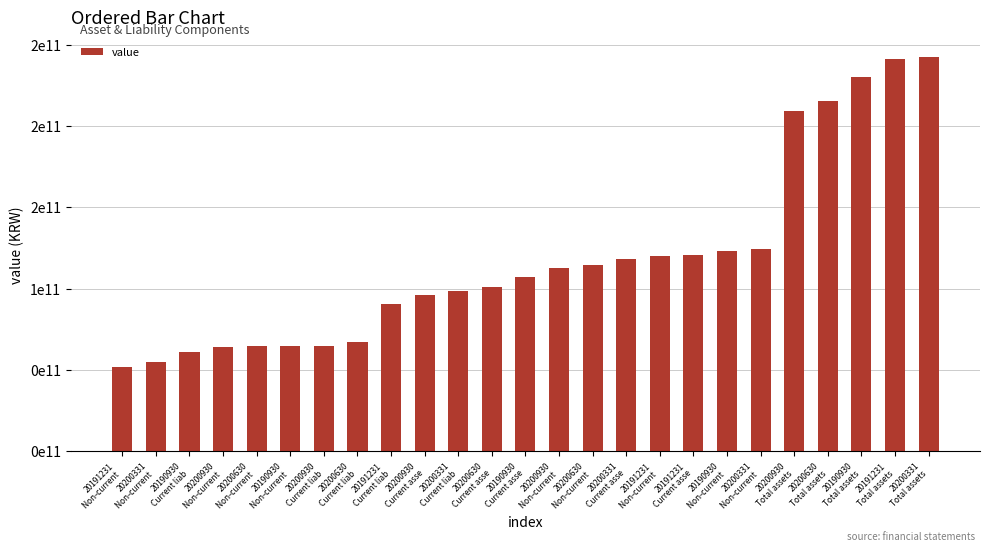

Are the bars horizontal?

No